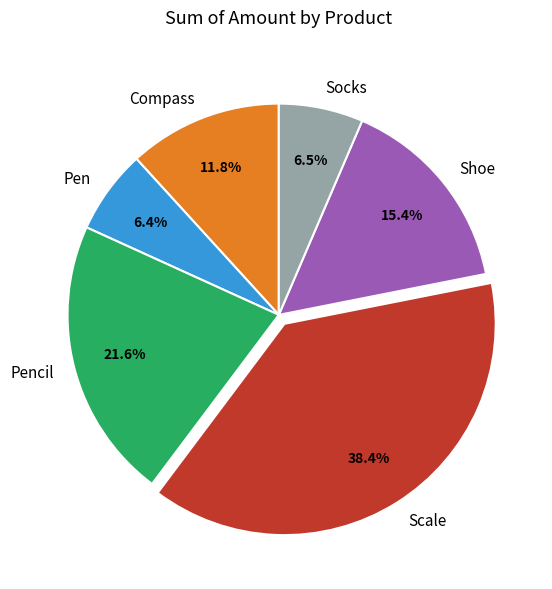

What percentage is the Scale slice, to the nearest percent?

38%